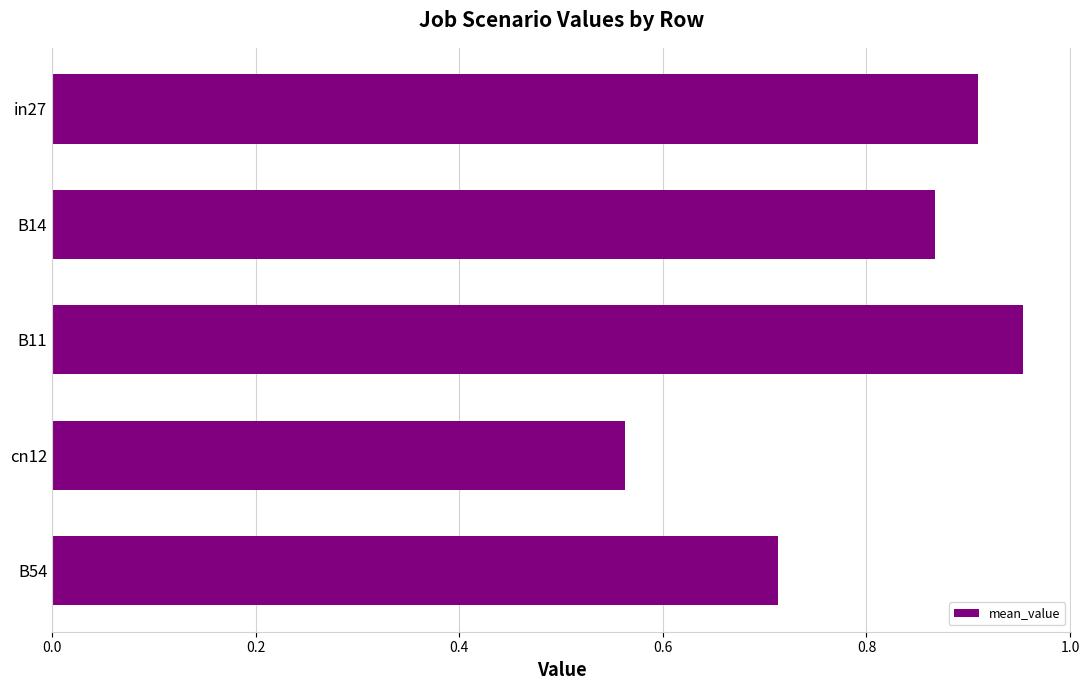

List the labels in order of value, largest first.

B11, in27, B14, B54, cn12